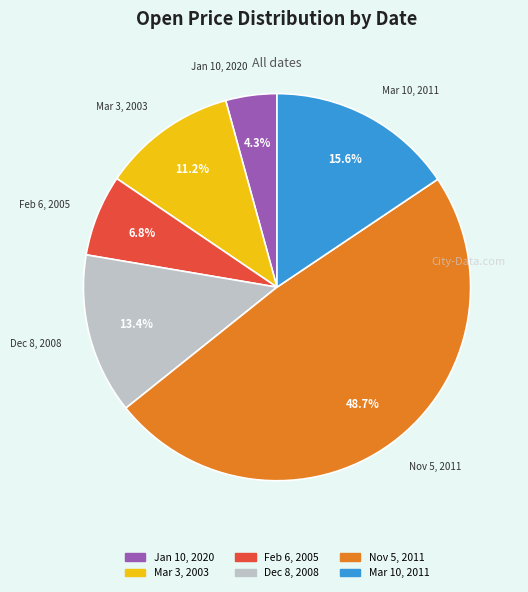

Rank the categories by value from lowest to highest.

Jan 10, 2020, Feb 6, 2005, Mar 3, 2003, Dec 8, 2008, Mar 10, 2011, Nov 5, 2011